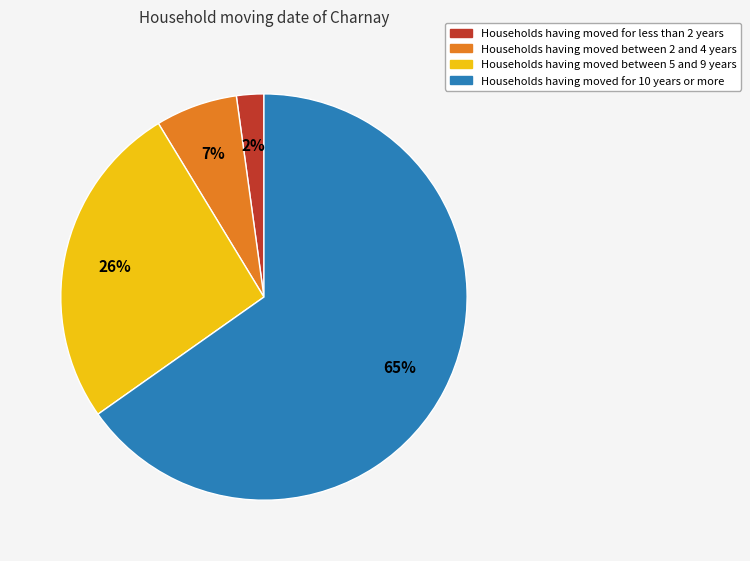

To the nearest percent, what portion does Households having moved between 2 and 4 years represent?

7%